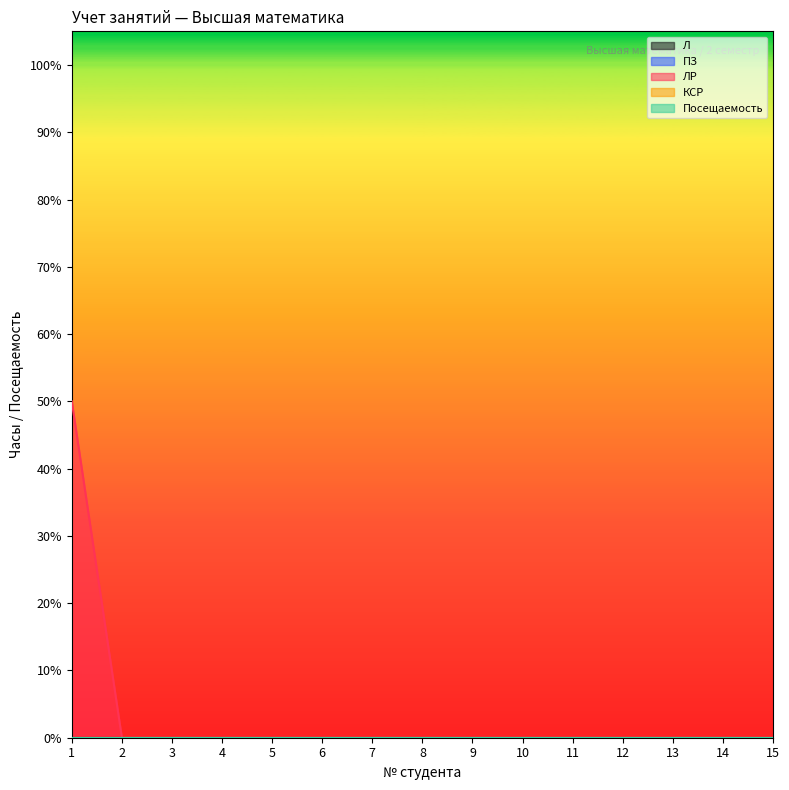

True or false: Л and КСР cross at least once.

False